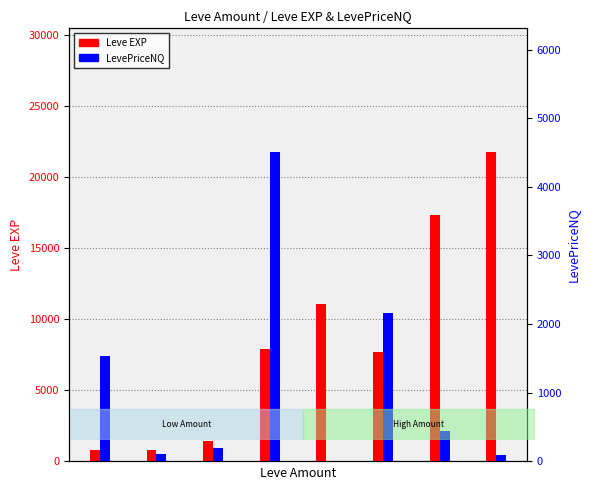

The Leve EXP series shows 800.0 at 1. True or false?

True